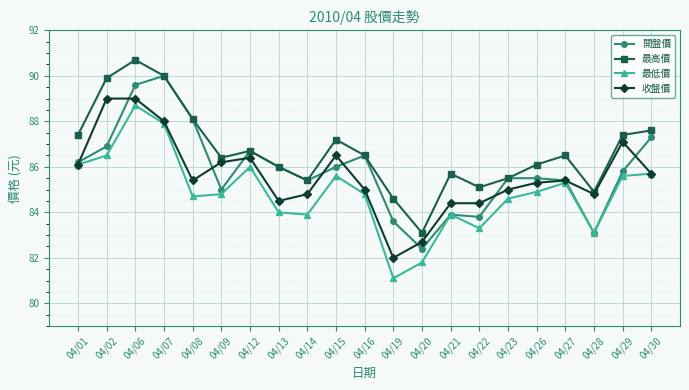

Is it true that 收盤價 equals 86.4 at 04/12?

True